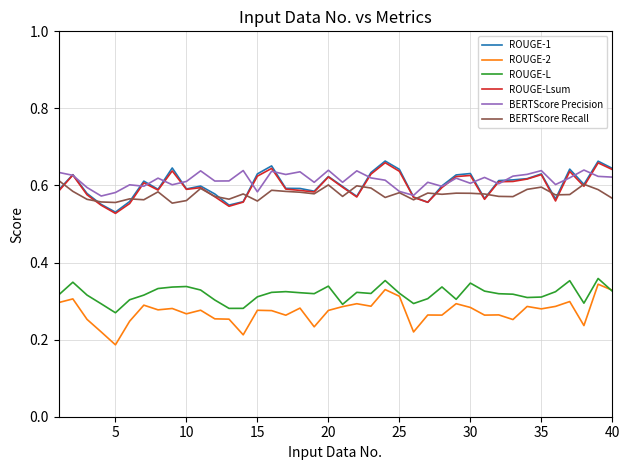

True or false: ROUGE-L and ROUGE-Lsum intersect in this chart.

False